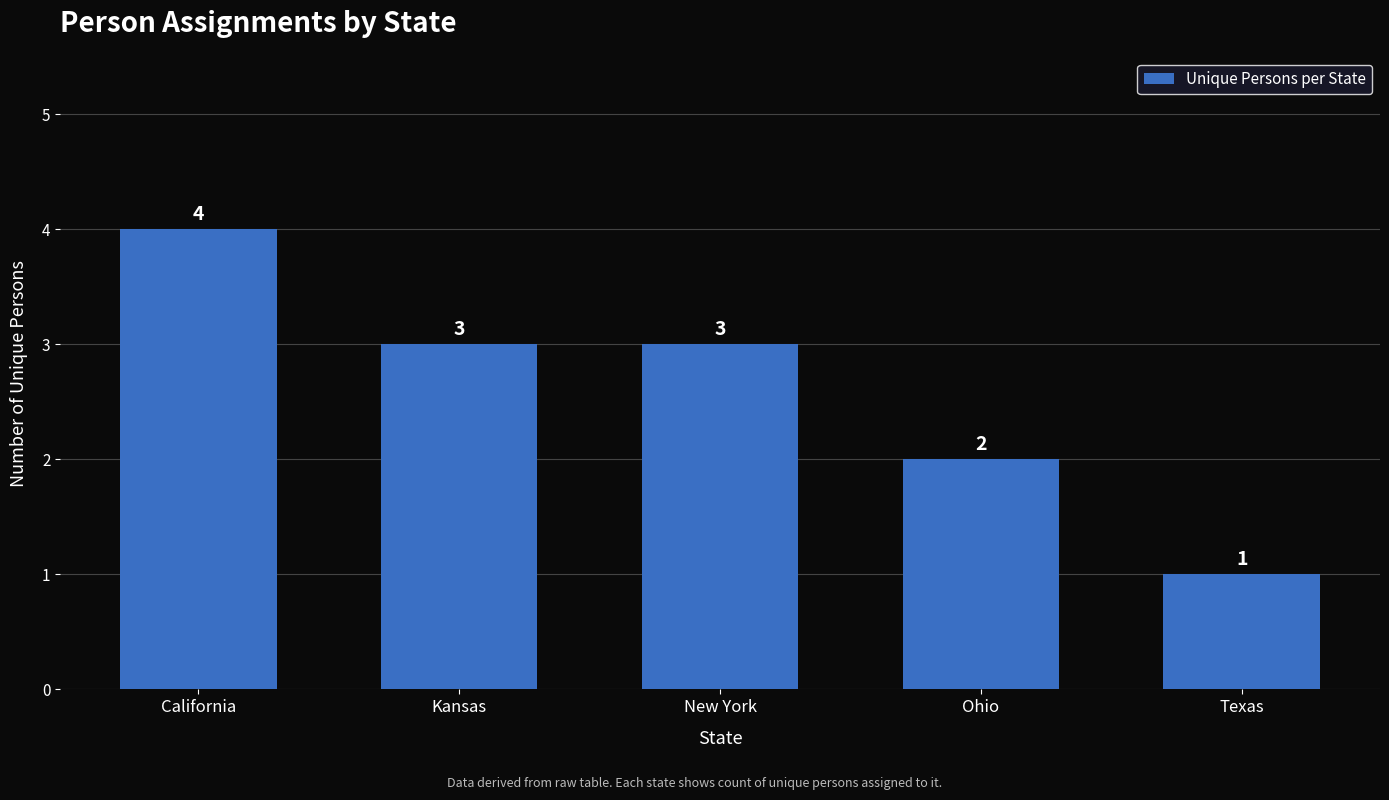

What is the maximum value shown in the chart?

4